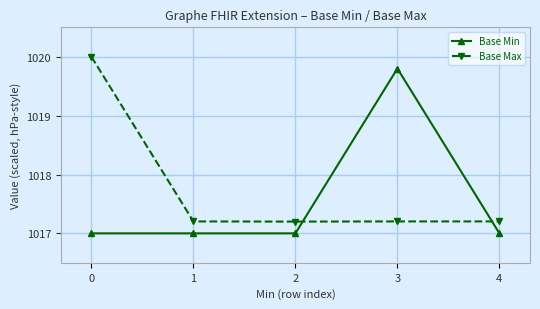

What is the value of the Base Min point at the 5th from the left?

1017.0